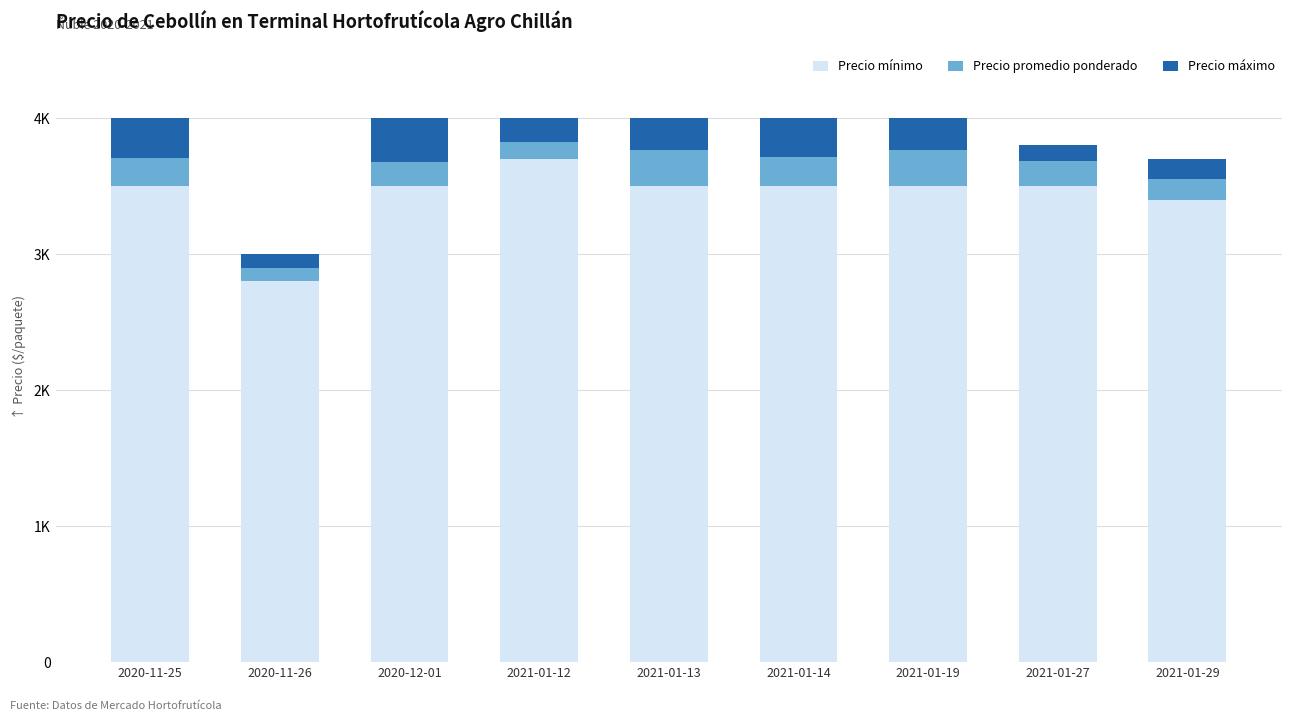

What are all the series names shown in the legend?

Precio mínimo, Precio promedio ponderado, Precio máximo